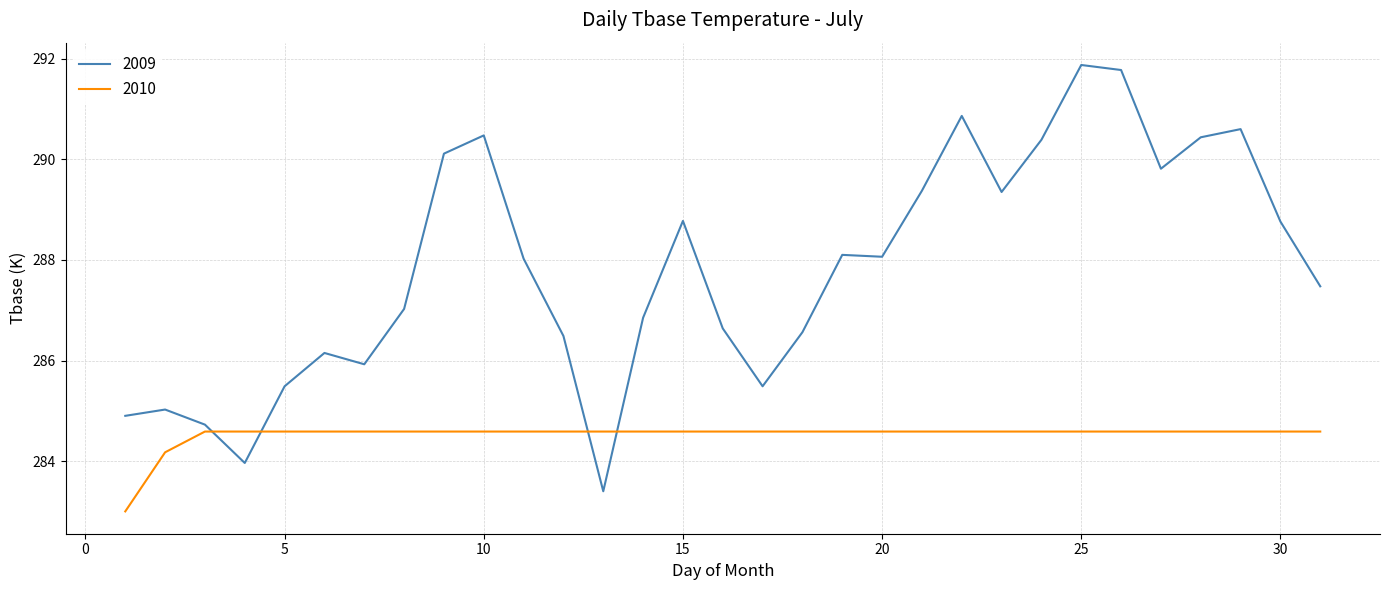

How many lines are shown in the chart?

2